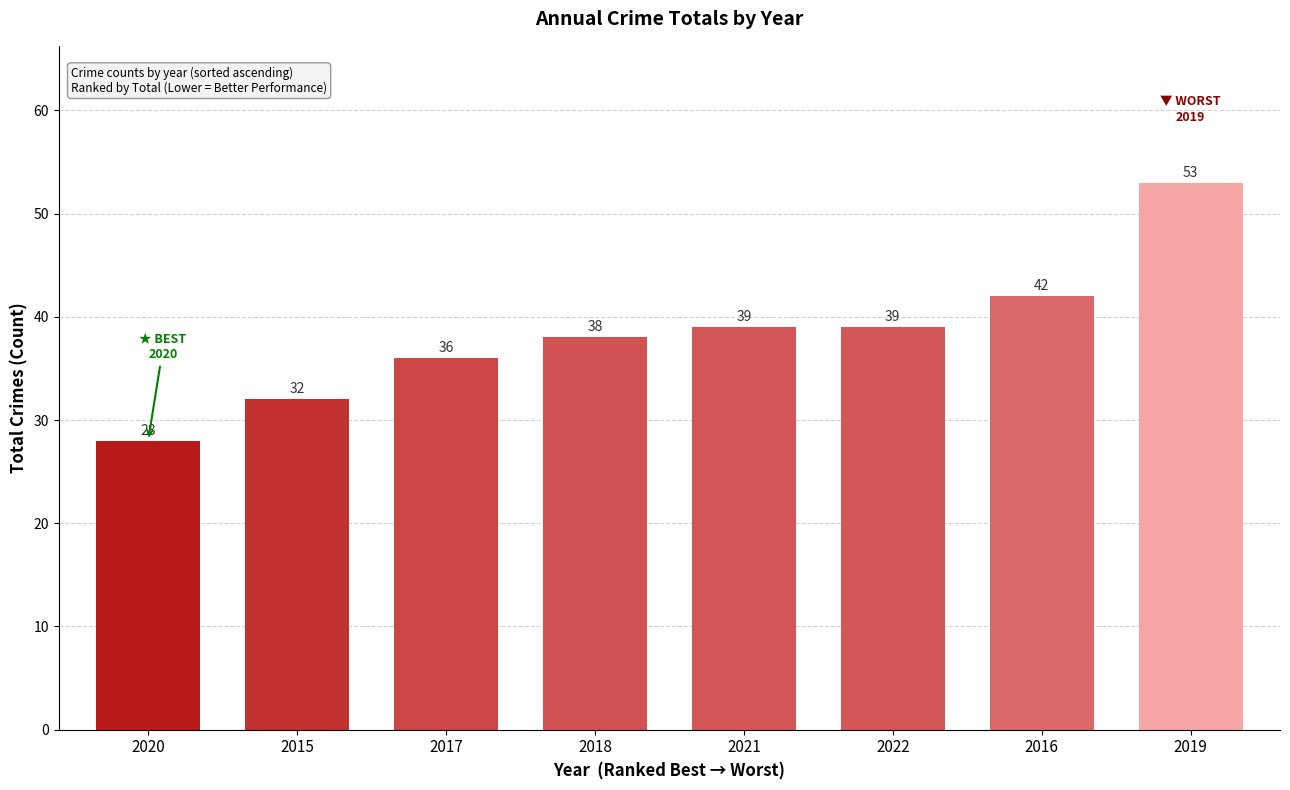

Is it true that the value at 2022 is 39?

True